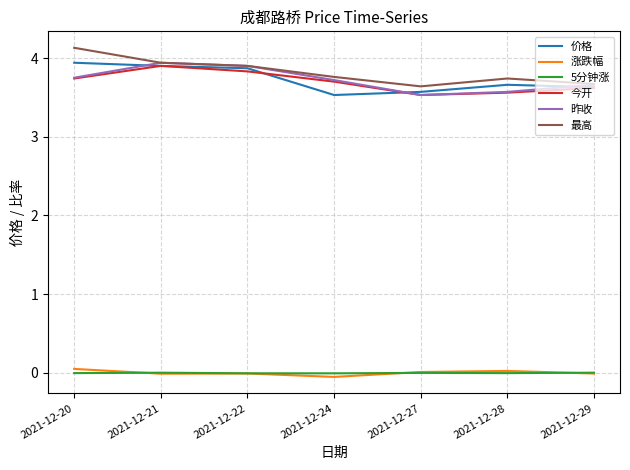

What is the difference between the maximum and minimum values in the 最高 series?

0.5